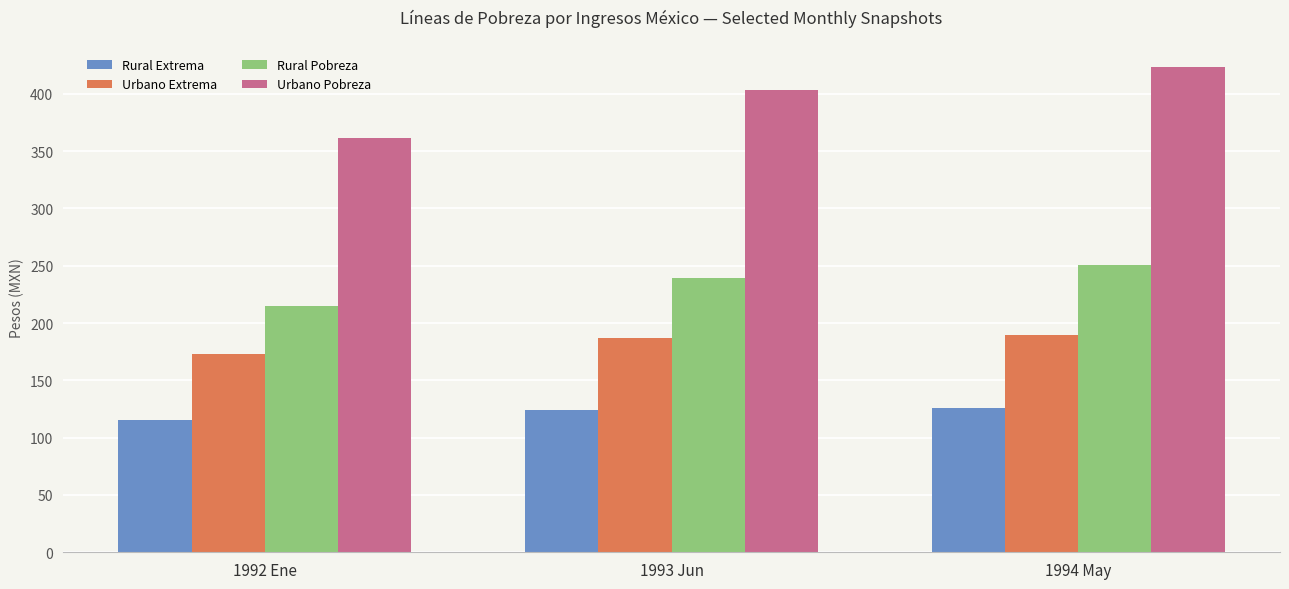

What position from the left is 1992 Ene?

1